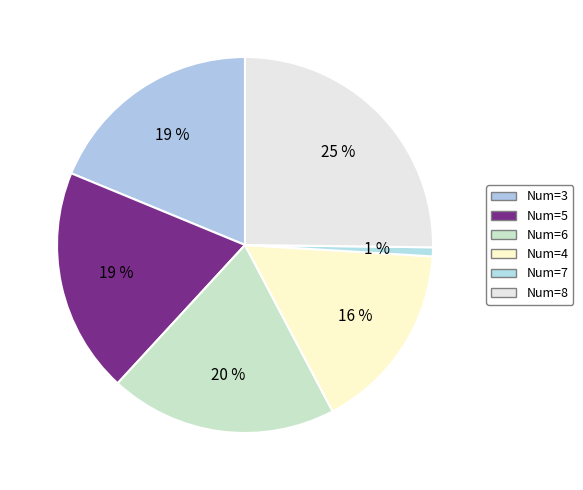

To the nearest percent, what is the difference between the largest and smallest slice percentages?

24%